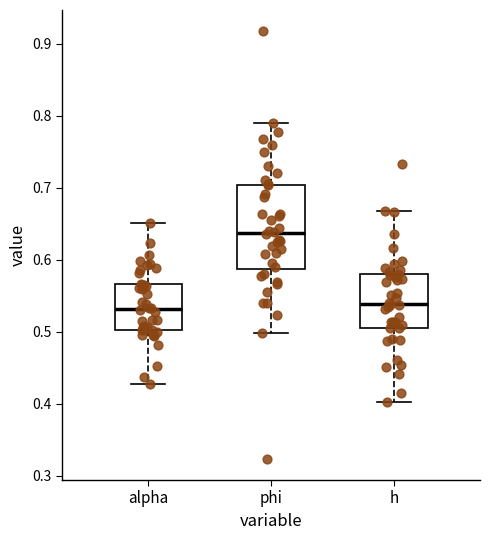

Reading left to right, transcribe this box plot: for each box, give where its median line is, the range the box spans, and where its two whiskers end, as read against the y-axis. The values are not printed on the chart, so give them approximately, as read against the axis.

alpha: median 0.53, box 0.50 to 0.57, whiskers 0.43 to 0.65
phi: median 0.64, box 0.59 to 0.70, whiskers 0.50 to 0.79
h: median 0.54, box 0.51 to 0.58, whiskers 0.40 to 0.67